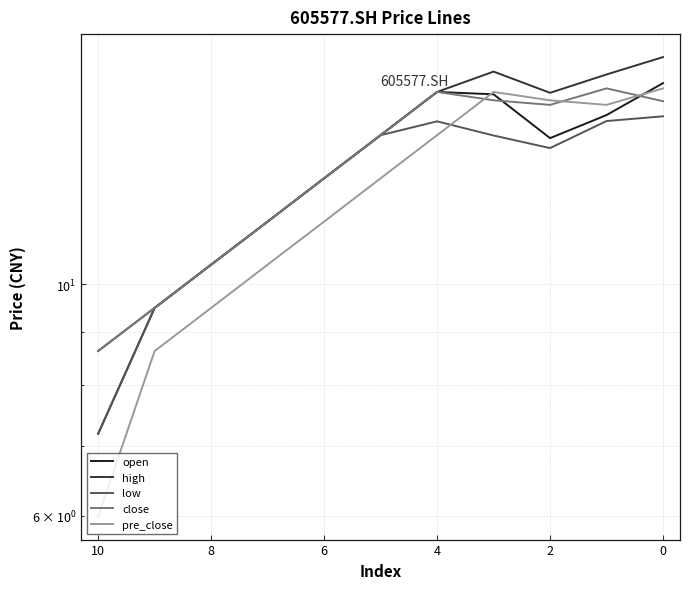

What is the average value of the close series?

12.9